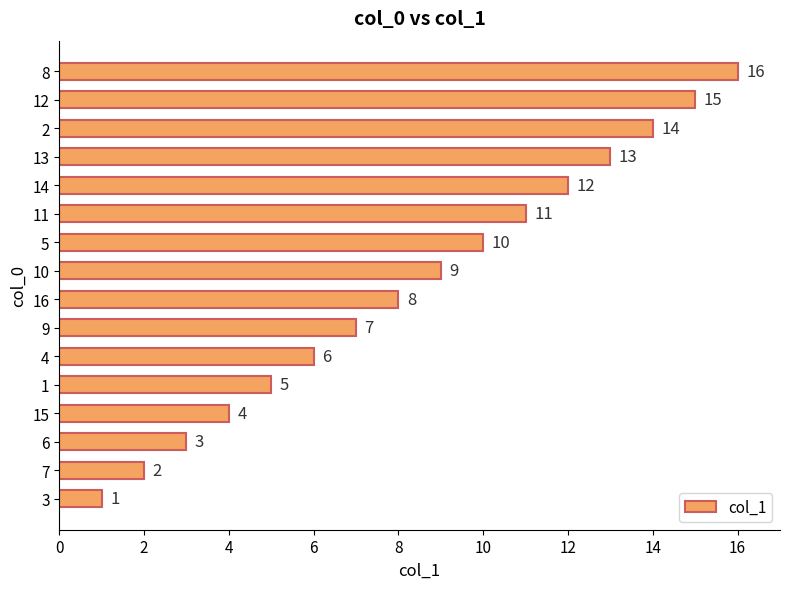

Count the number of data series in this chart.

1